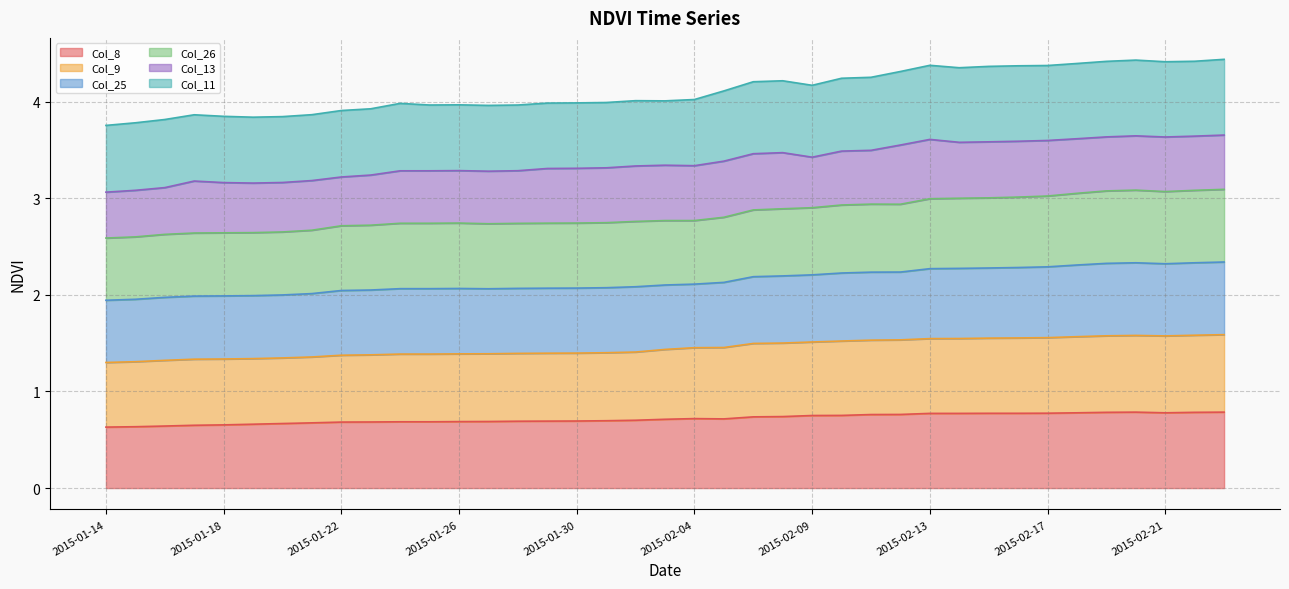

Which category has the highest value across all series?

2015-02-20